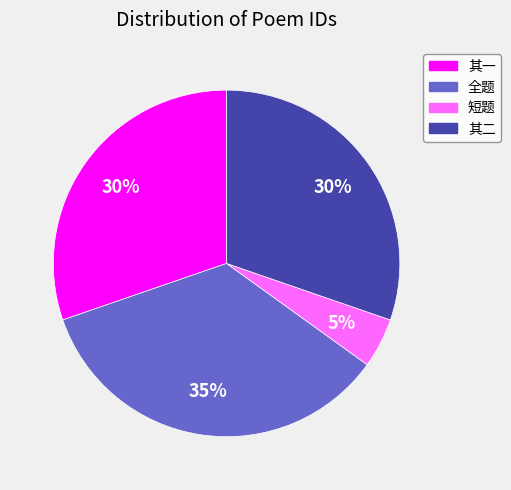

How many slices are in this pie chart?

4